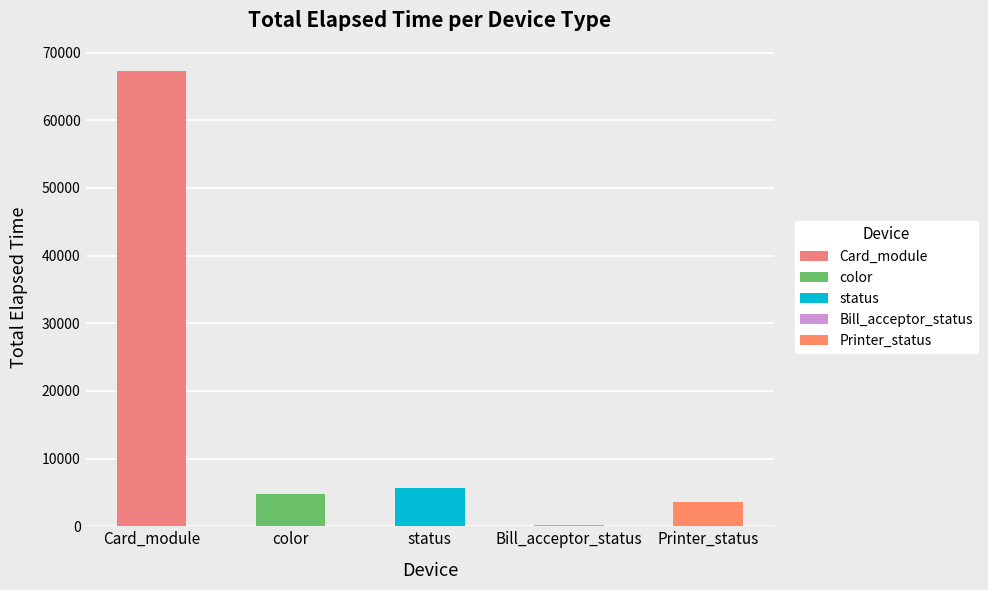

What is the change in value from Card_module to Printer_status?

-63709